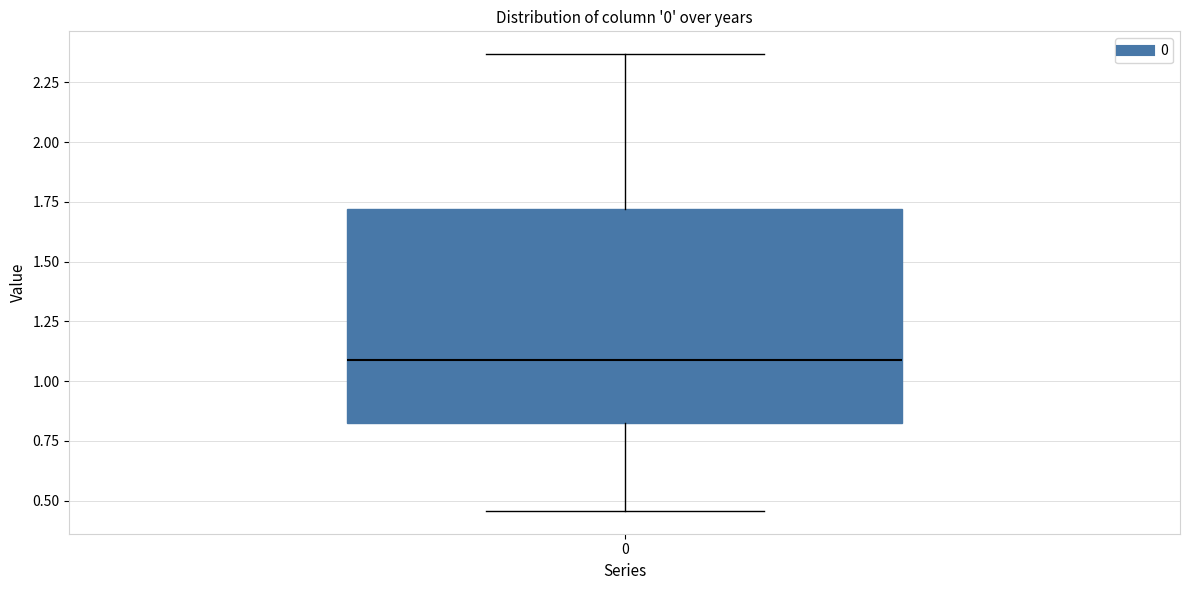

Read this box plot against the y-axis: the position of the median line, the range covered by the box, and the ends of both whiskers. The values are not printed on the chart, so give them approximately, as read against the axis.

median 1.10, box 0.80 to 1.70, whiskers 0.45 to 2.35